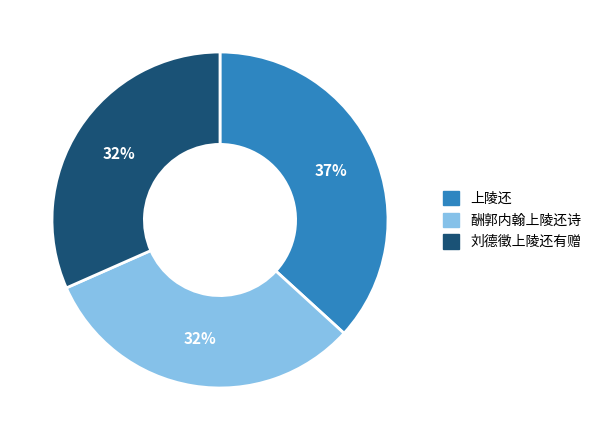

Which category has the biggest portion of the pie?

上陵还